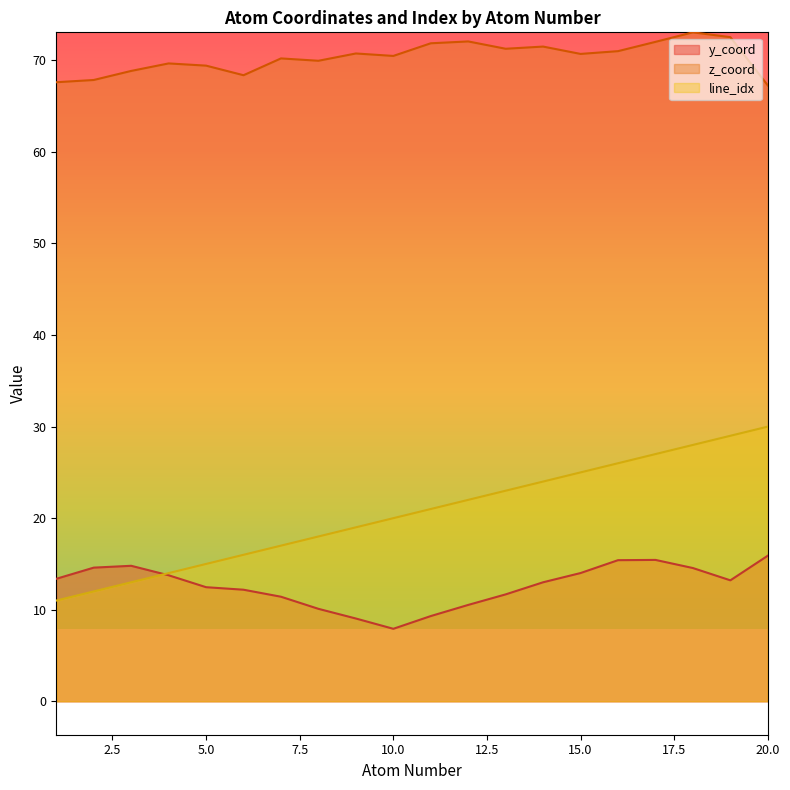

How many distinct data groups are displayed?

3